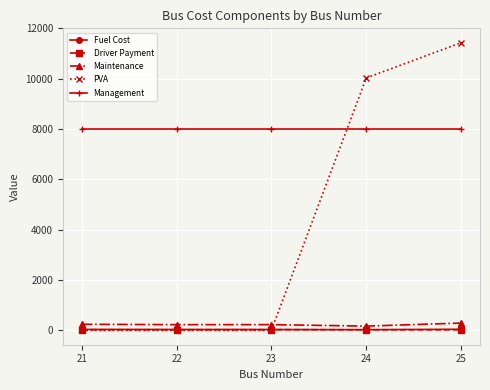

True or false: Driver Payment and Fuel Cost cross at least once.

False